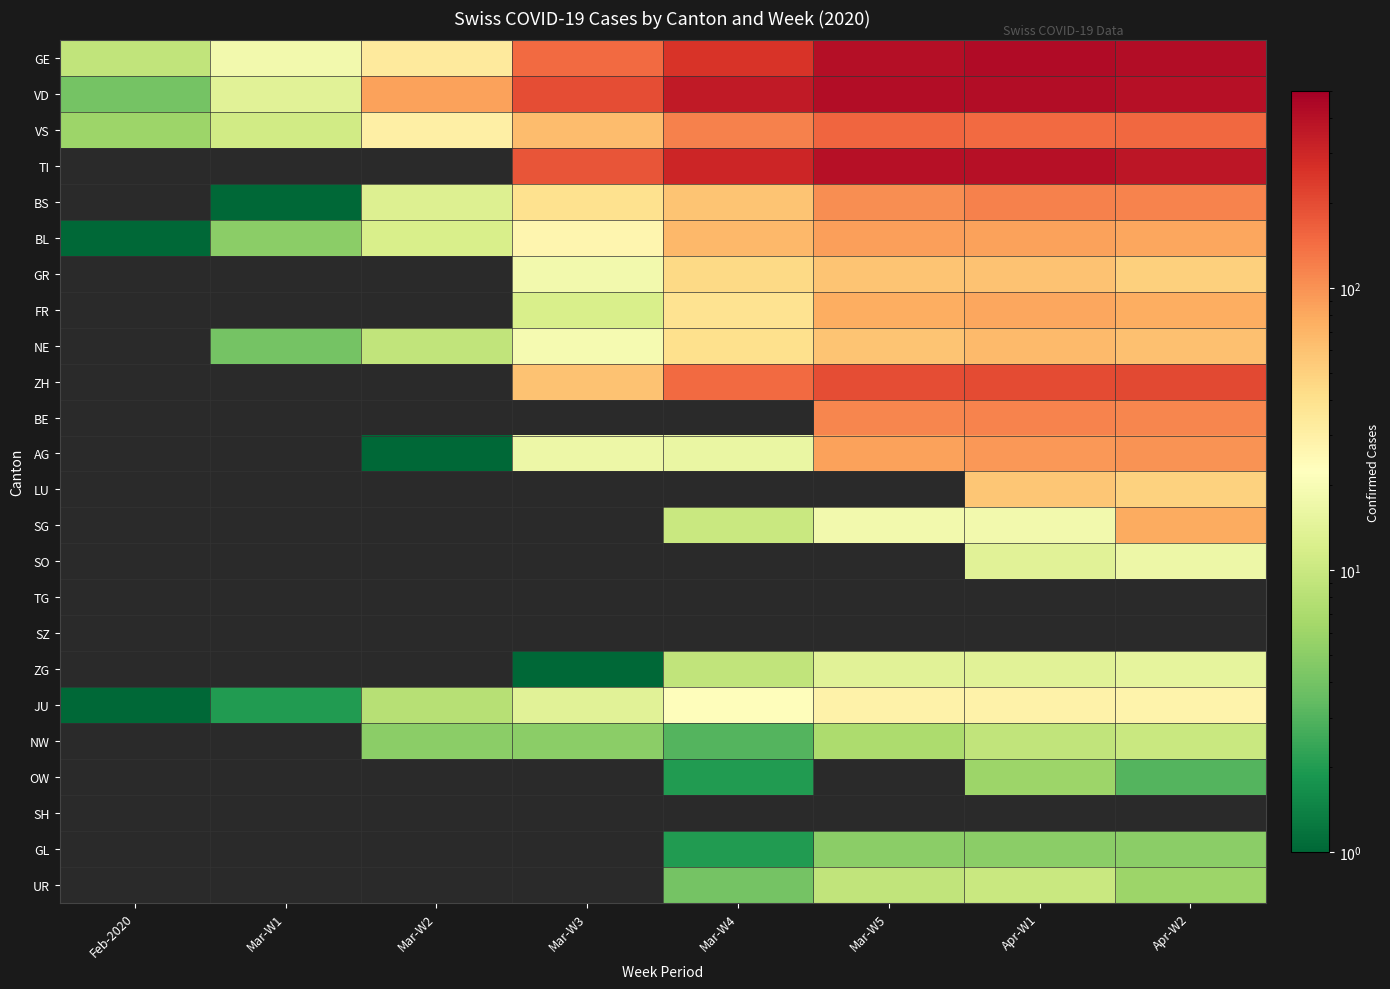

Where is GE nearest to the value 216?

Mar-W4